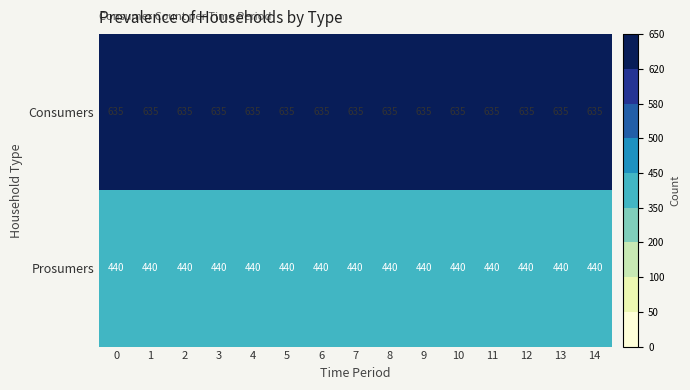

What is the sum of all Prosumers values?

6600